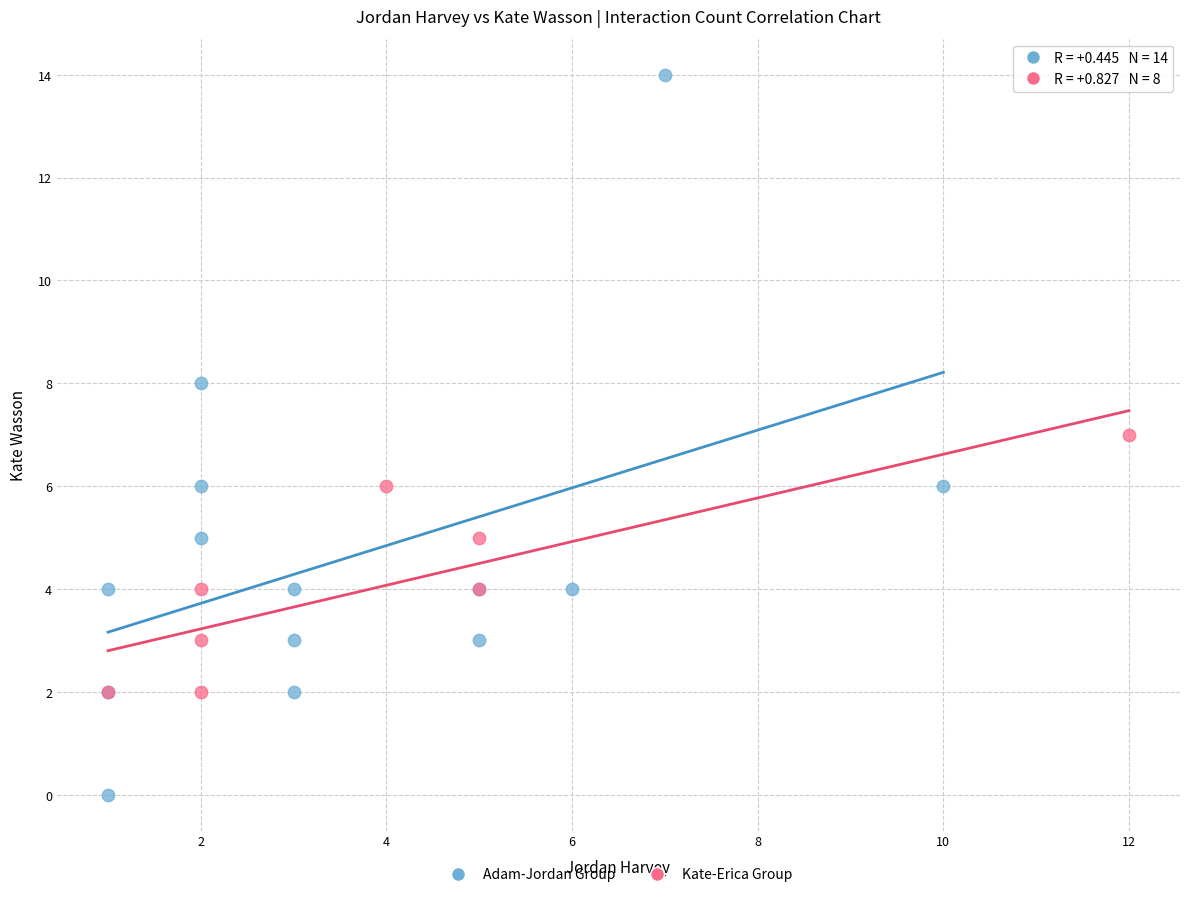

Which series has the largest Y range (max minus min)?

Adam-Jordan Group